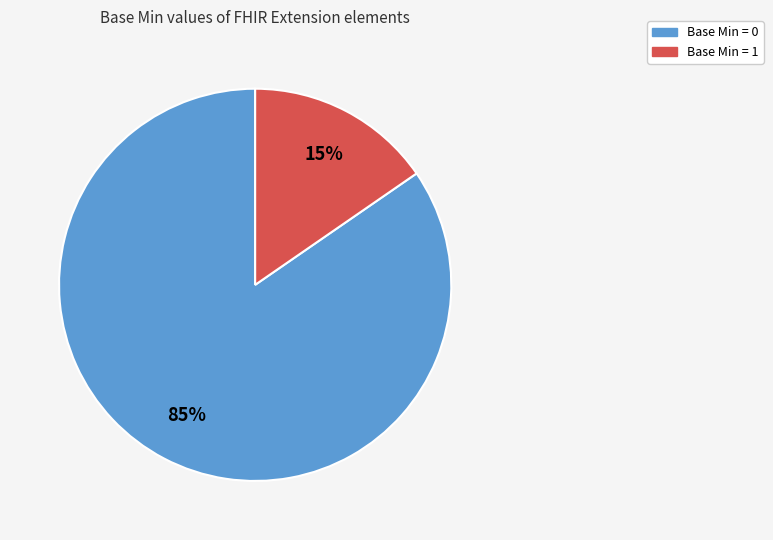

Does any single category account for the majority?

Yes